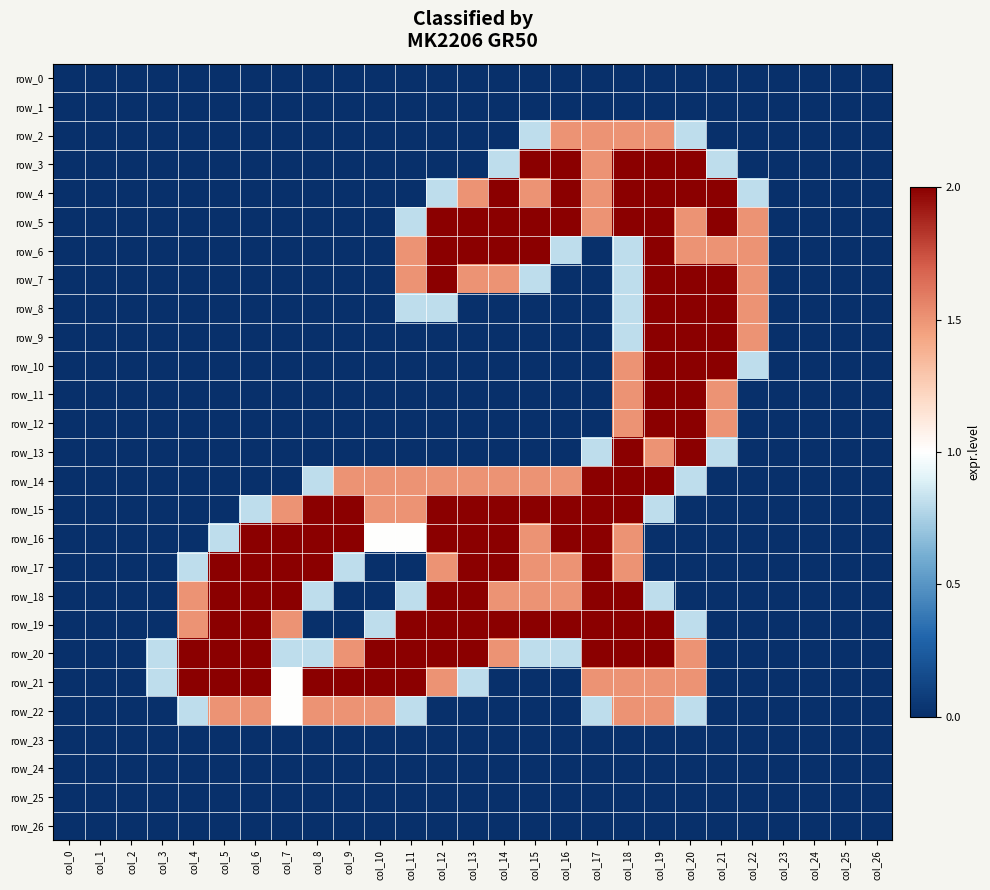

Count the number of categories in the chart.

27